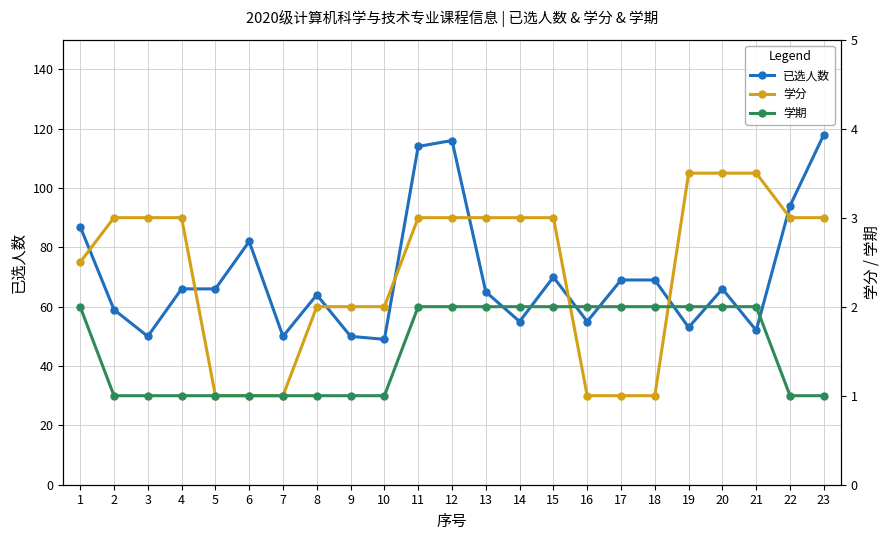

True or false: 学分 and 学期 cross at least once.

True